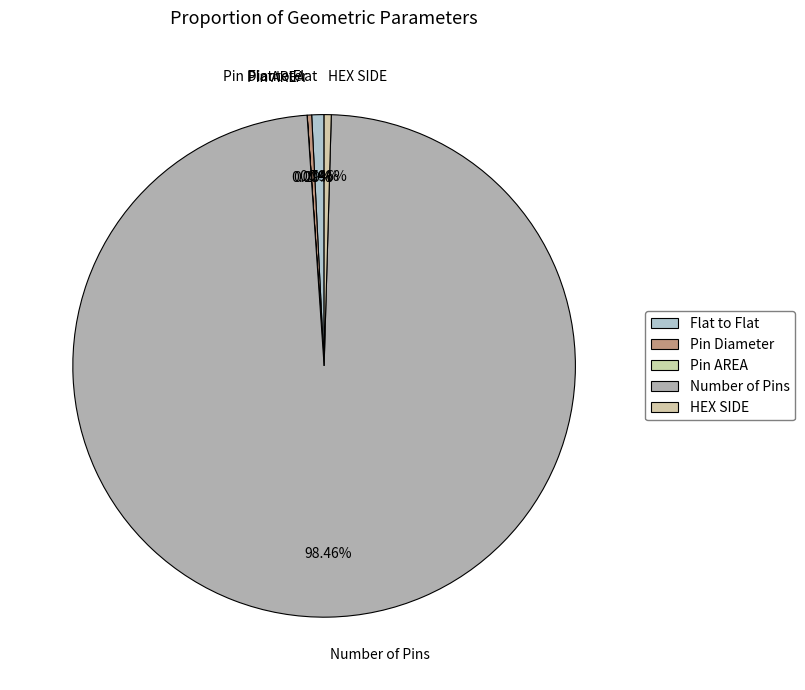

Rank the categories by value from lowest to highest.

Pin AREA, Pin Diameter, HEX SIDE, Flat to Flat, Number of Pins